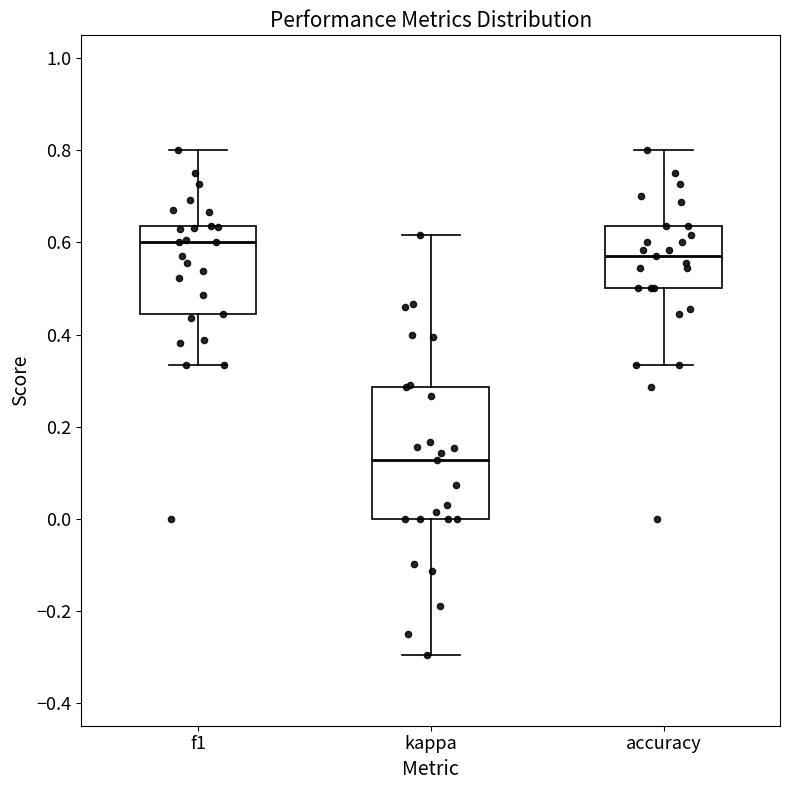

Reading left to right, transcribe this box plot: for each box, give where its median line is, the range the box spans, and where its two whiskers end, as read against the y-axis. The values are not printed on the chart, so give them approximately, as read against the axis.

f1: median 0.60, box 0.44 to 0.64, whiskers 0.34 to 0.80
kappa: median 0.12, box 0.00 to 0.28, whiskers -0.30 to 0.62
accuracy: median 0.58, box 0.50 to 0.64, whiskers 0.34 to 0.80